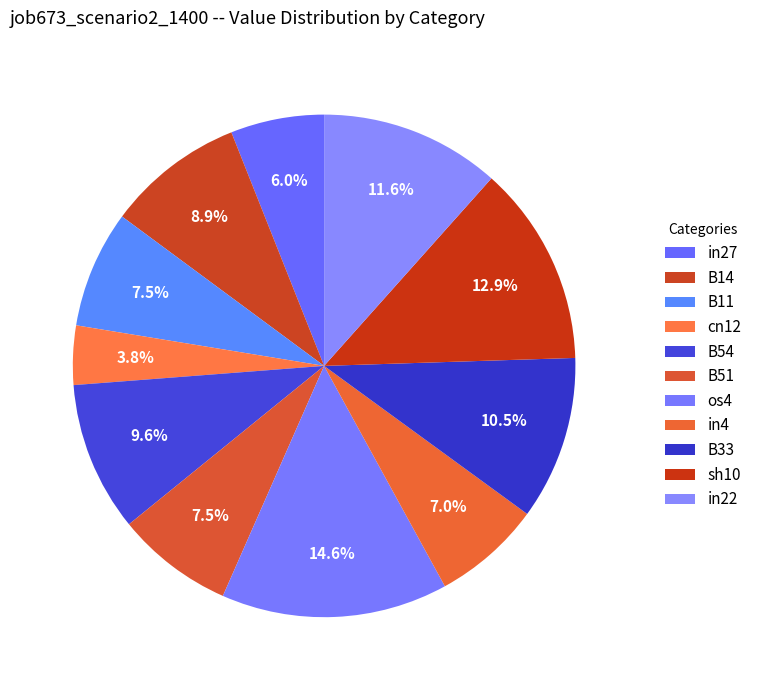

True or false: in27 accounts for 1% of the total.

False